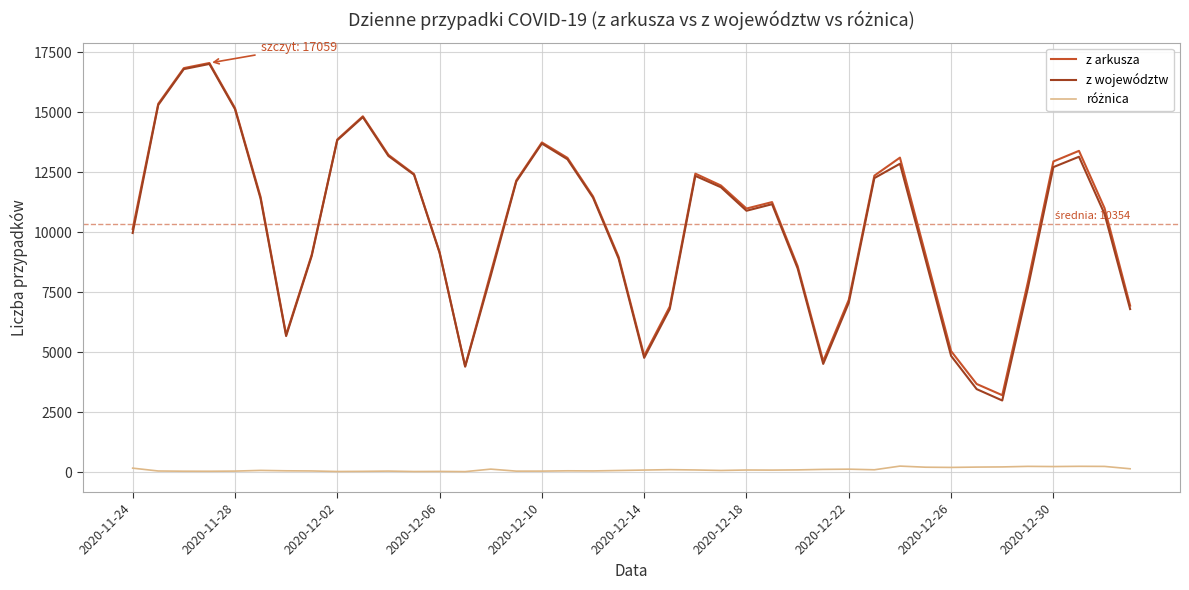

What is the lowest value of the z arkusza series?

3211